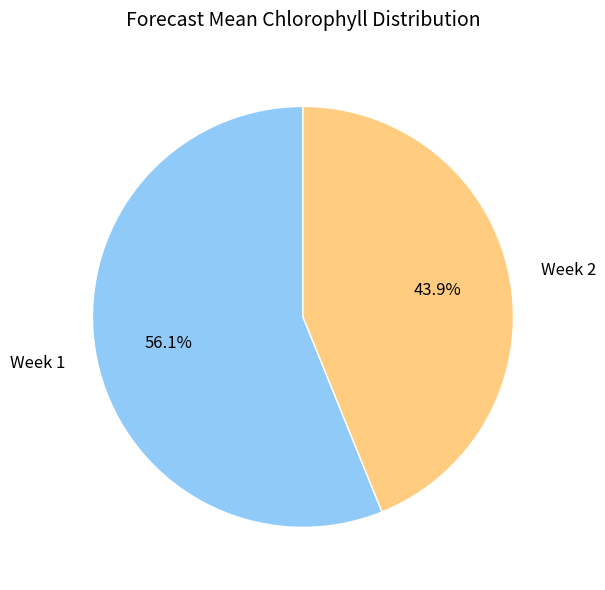

Is it true that Week 2 is 44% of the pie?

True